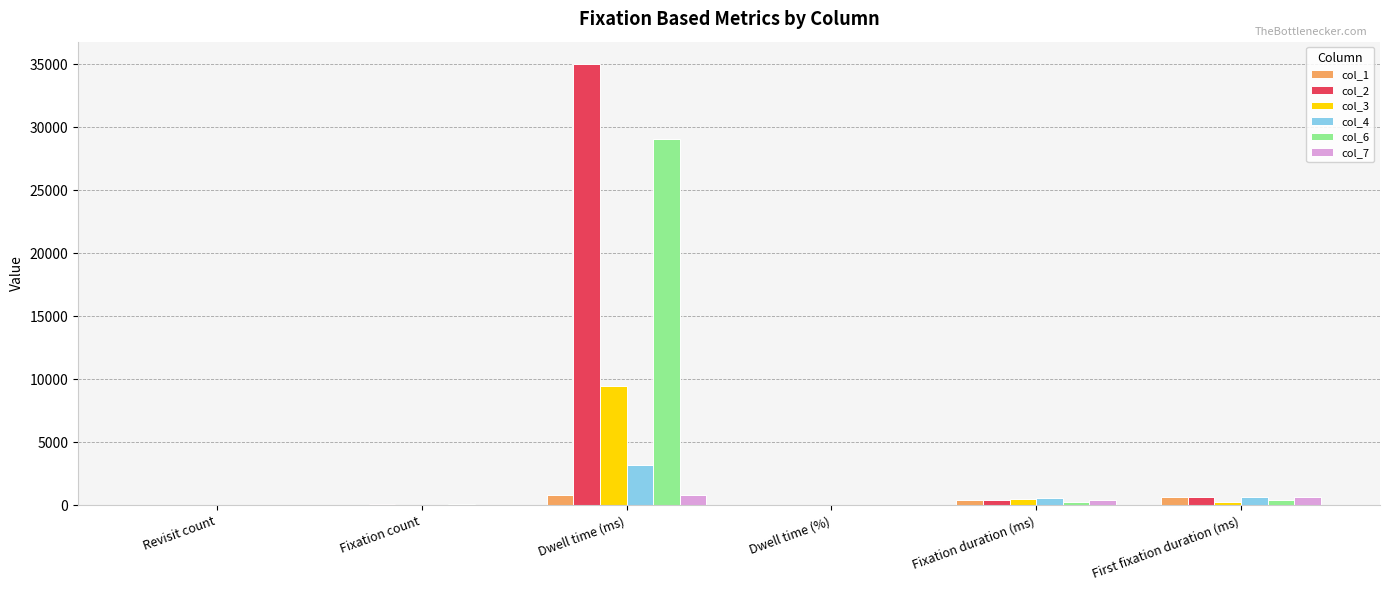

What are all the series names shown in the legend?

col_1, col_2, col_3, col_4, col_6, col_7